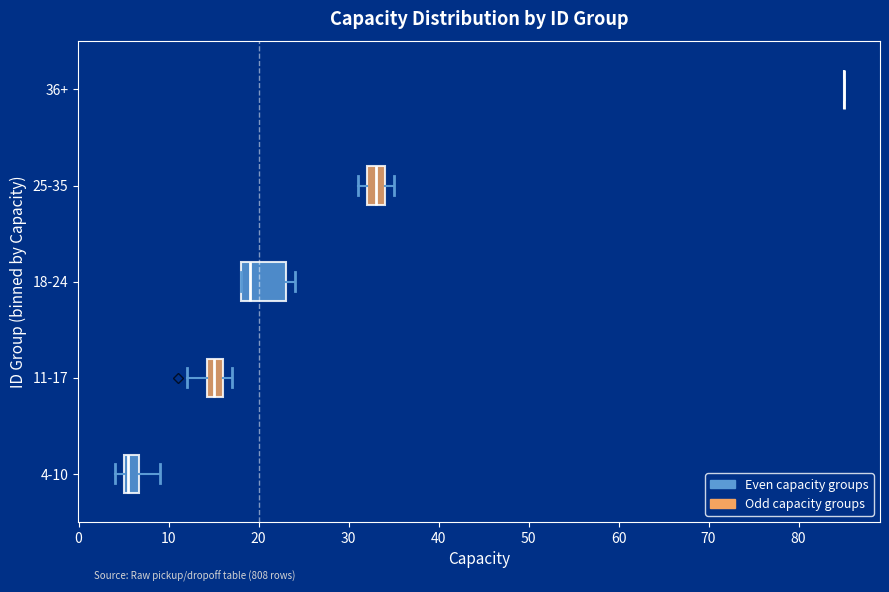

Reading bottom to top, read every box against the x-axis: the position of its median line, the range the box covers, and the ends of its whiskers. The values are not printed on the chart, so give them approximately, as read against the axis.

4-10: median 6, box 5 to 7, whiskers 4 to 9
11-17: median 15, box 14 to 16, whiskers 12 to 17
18-24: median 19, box 18 to 23, whiskers 18 to 24
25-35: median 33, box 32 to 34, whiskers 31 to 35
36+: box collapsed to a line at 85, whiskers 85 to 85